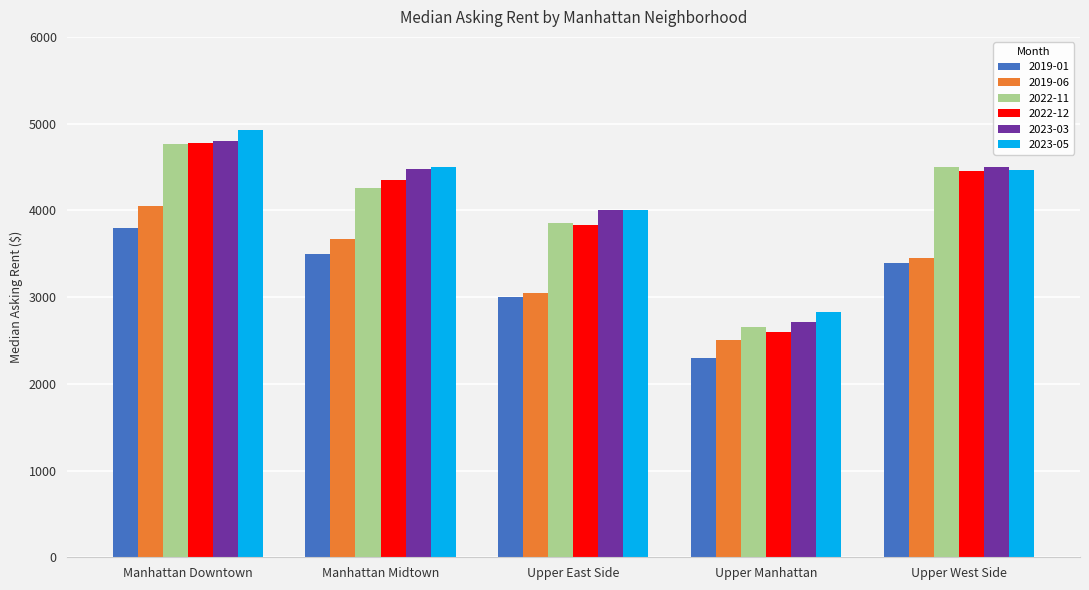

At which category does the chart reach its minimum across all series?

Upper Manhattan